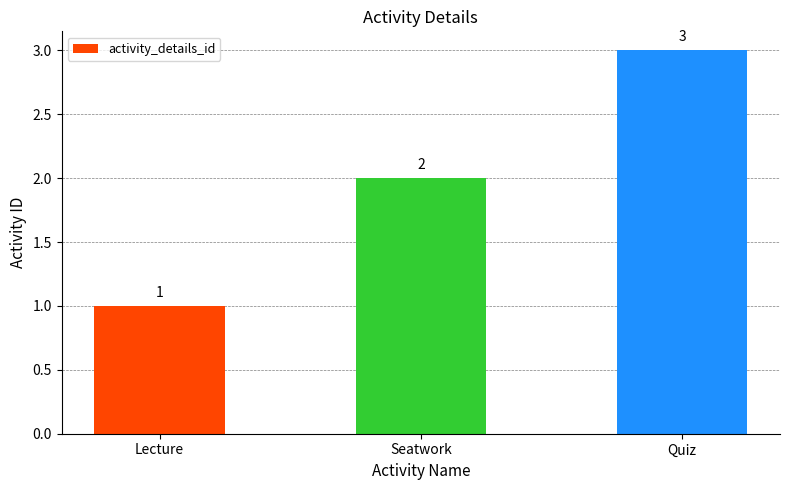

The chart shows a value of 3 at Seatwork. True or false?

False